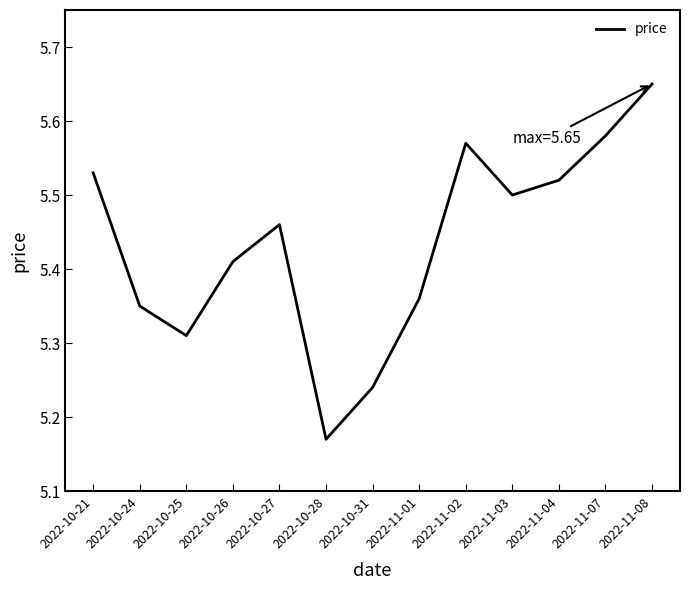

Rank the categories by value from highest to lowest.

2022-11-08, 2022-11-07, 2022-11-02, 2022-10-21, 2022-11-04, 2022-11-03, 2022-10-27, 2022-10-26, 2022-11-01, 2022-10-24, 2022-10-25, 2022-10-31, 2022-10-28